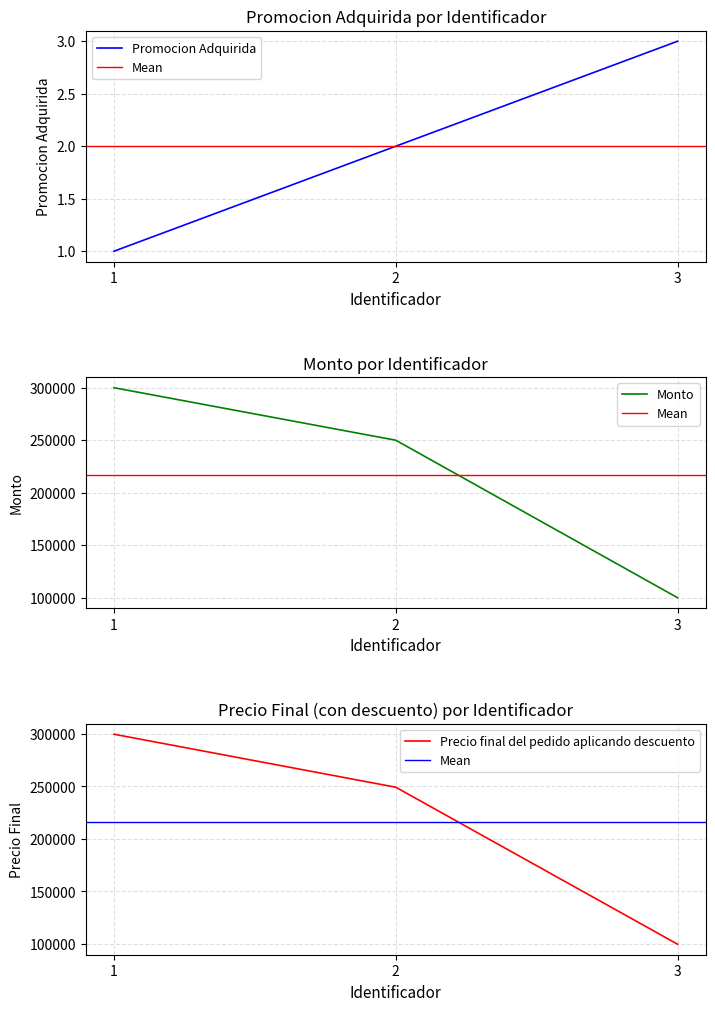

Where does the Promocion Adquirida series first go above 2?

3